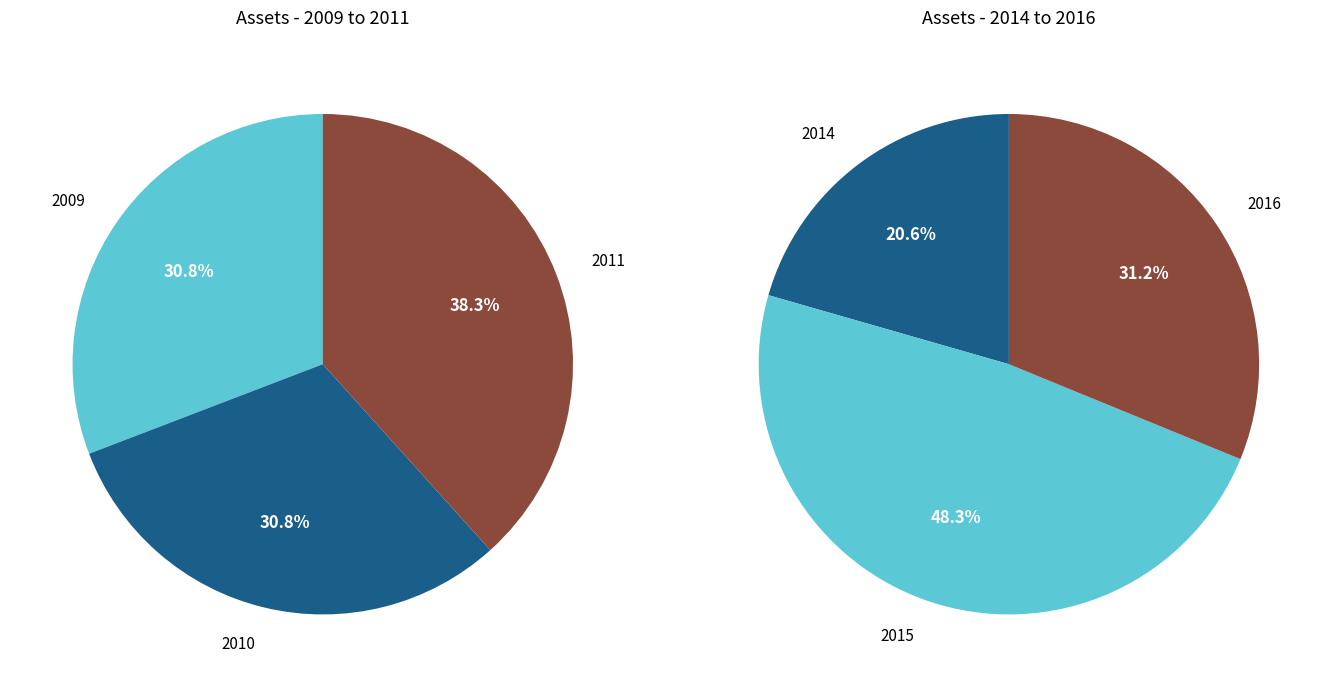

Does any single category account for the majority?

No